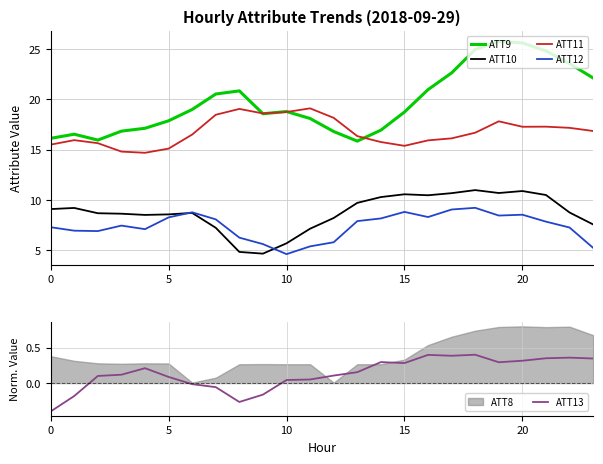

What is the difference between the highest and lowest values at 0?

16.5